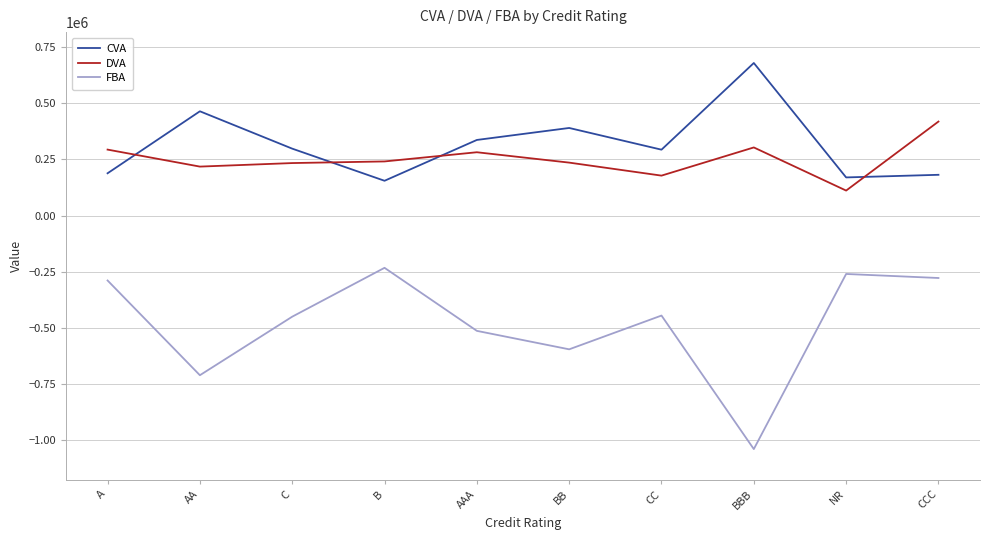

Rank the series by their maximum value, from highest to lowest.

CVA, DVA, FBA